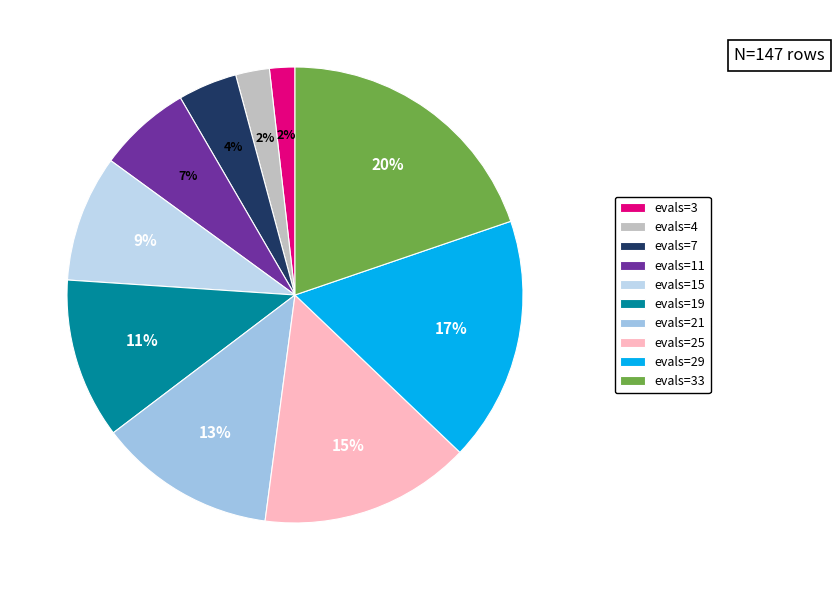

True or false: evals=7 accounts for 4% of the total.

True